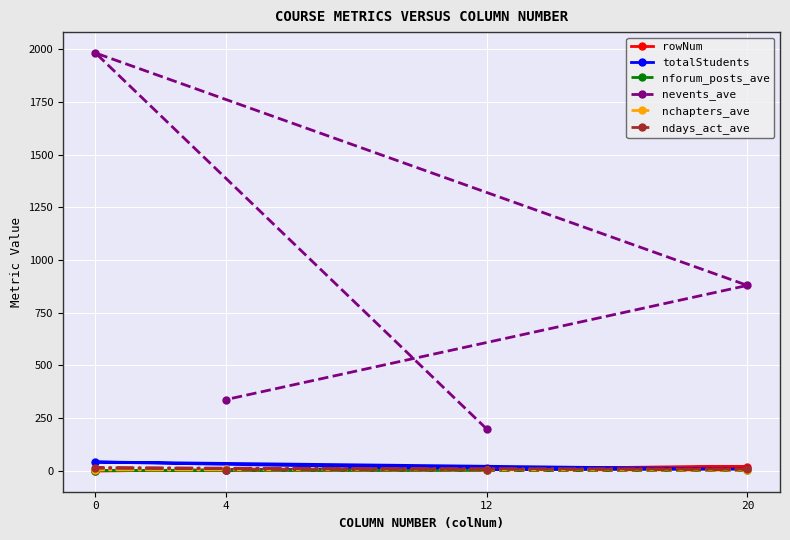

Reading left to right, extract all data points from this chart.

rowNum: 12=12	0=0	20=20	4=4
totalStudents: 12=9	0=42	20=8	4=3
nforum_posts_ave: 12=2	0=1	20=3	4=5
nevents_ave: 12=199	0=1983	20=880	4=338
nchapters_ave: 12=6	0=5	20=4	4=10
ndays_act_ave: 12=6	0=14	20=8	4=6